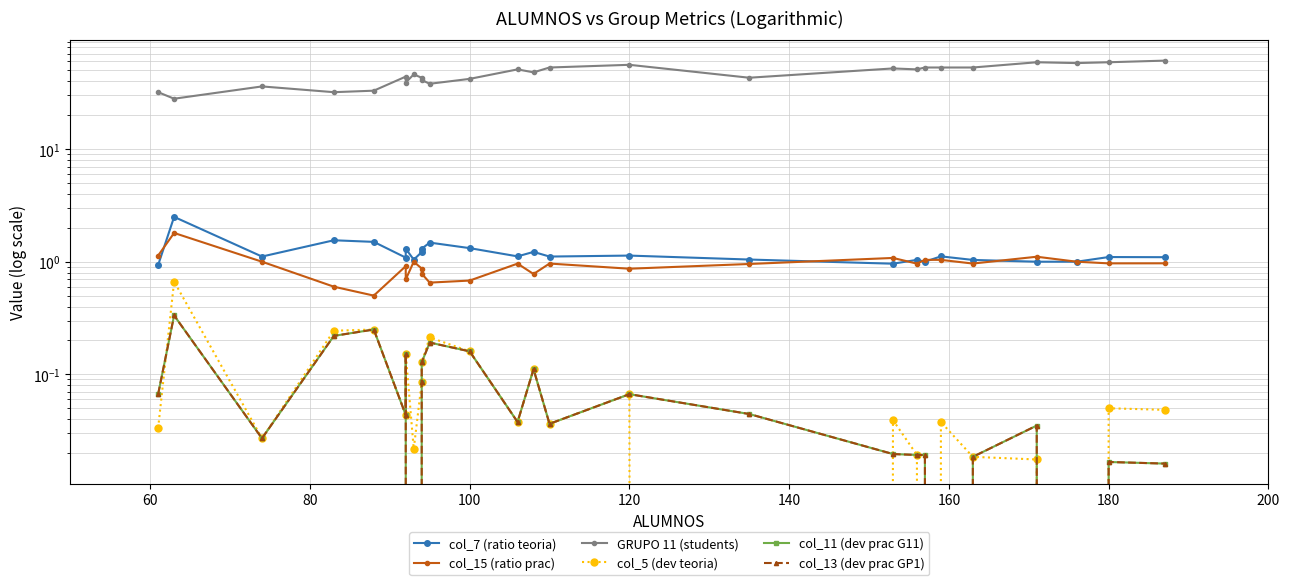

At which label does col_11 (dev prac G11) reach its minimum?

180